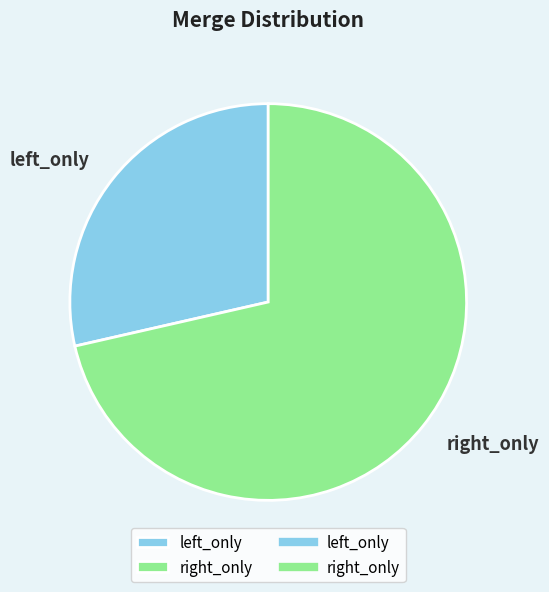

Between left_only and right_only, which is larger?

right_only